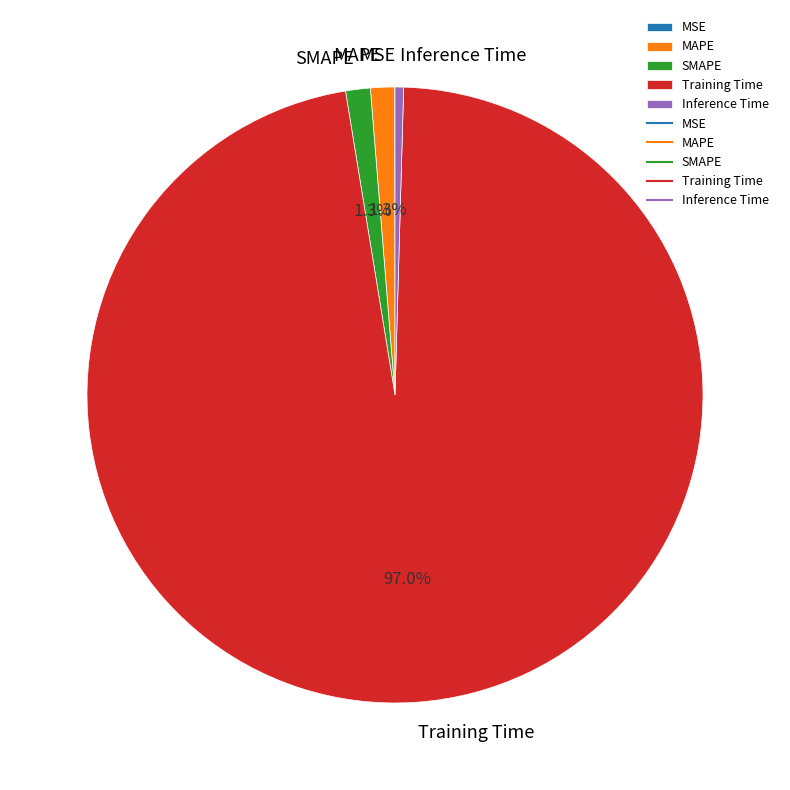

Is there any slice that represents more than half of the pie?

Yes